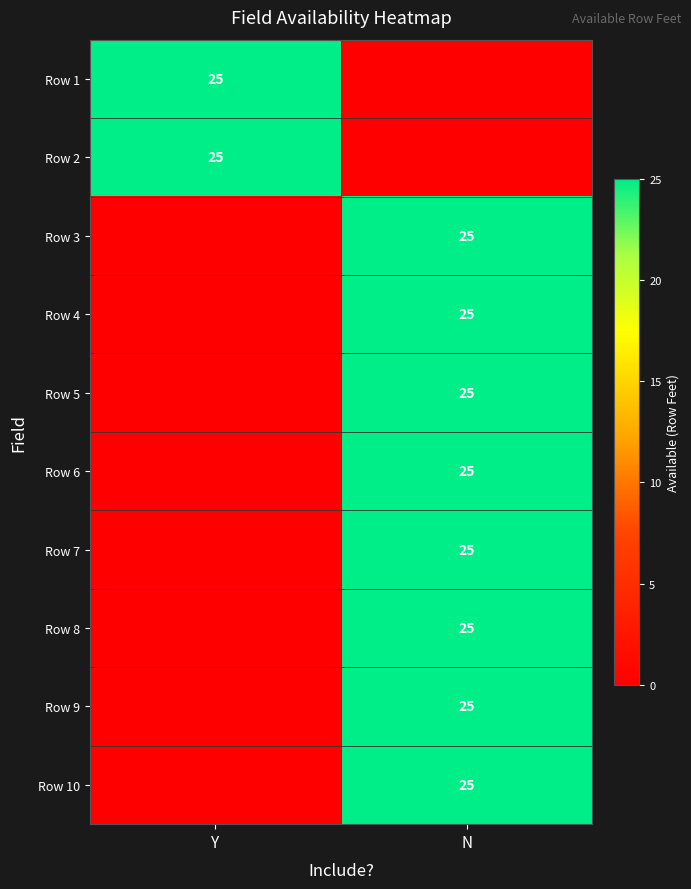

The Row 6 series shows 8 at N. True or false?

False